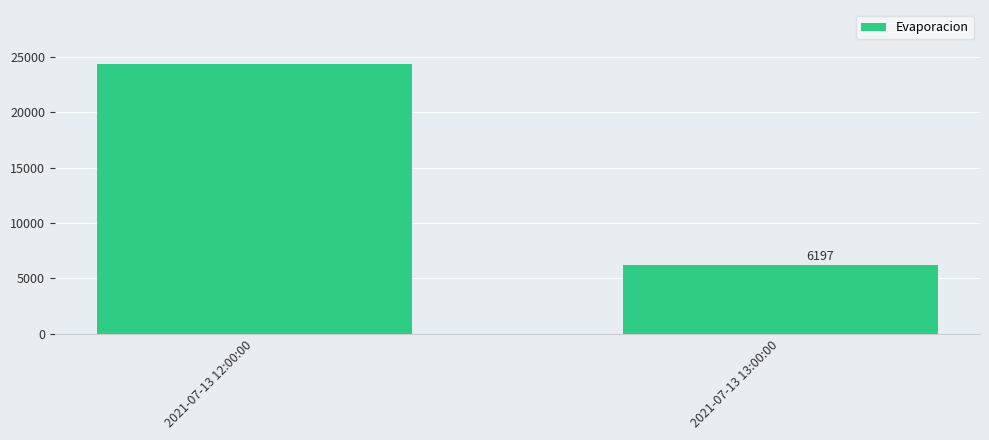

What is the maximum value shown in the chart?

24343